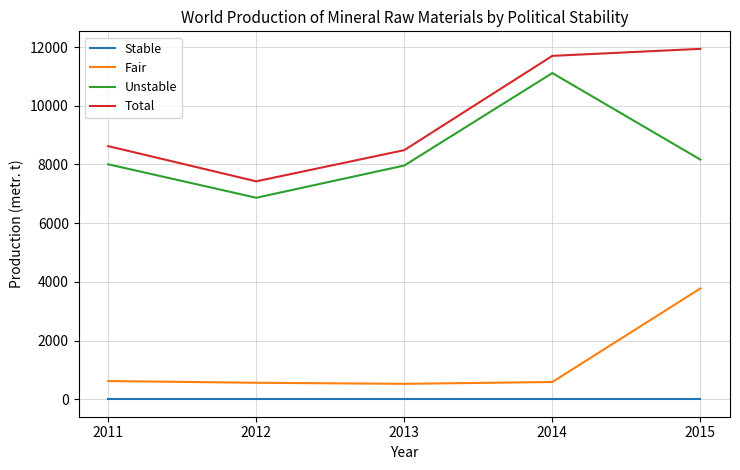

The Unstable series shows 2831 at 2011. True or false?

False